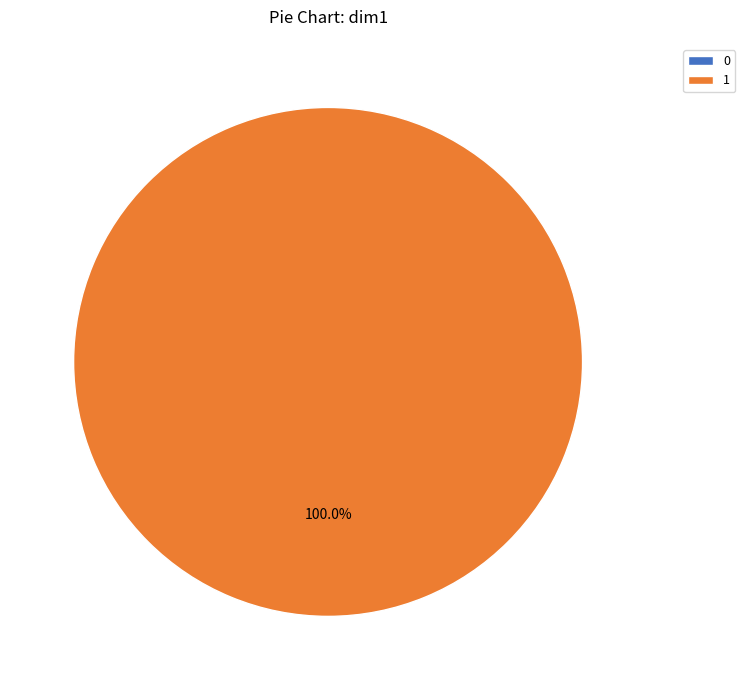

How many slices are in this pie chart?

2